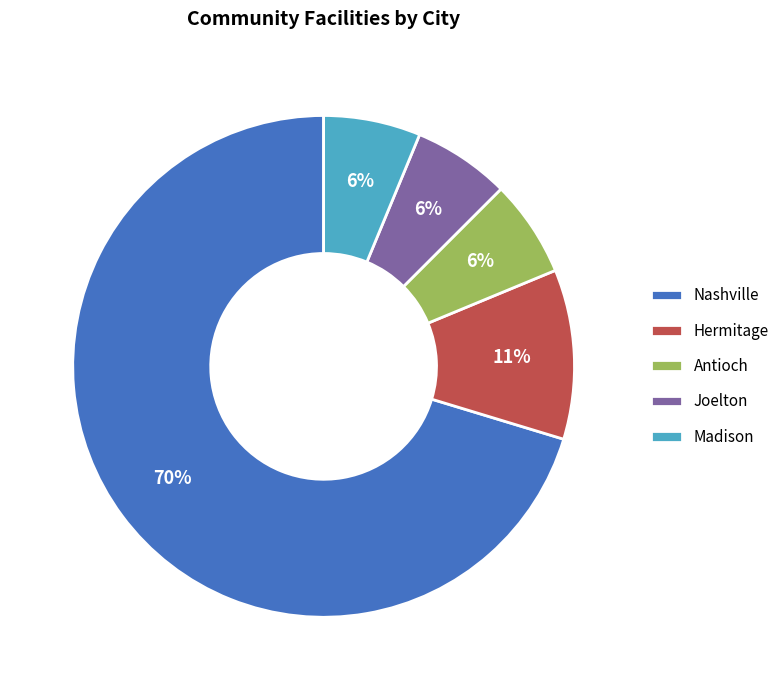

Which category has the biggest portion of the pie?

Nashville